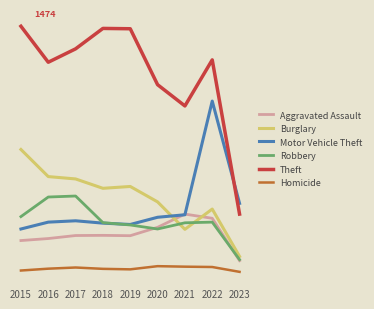

At which category does Aggravated Assault reach its first local valley?

2019